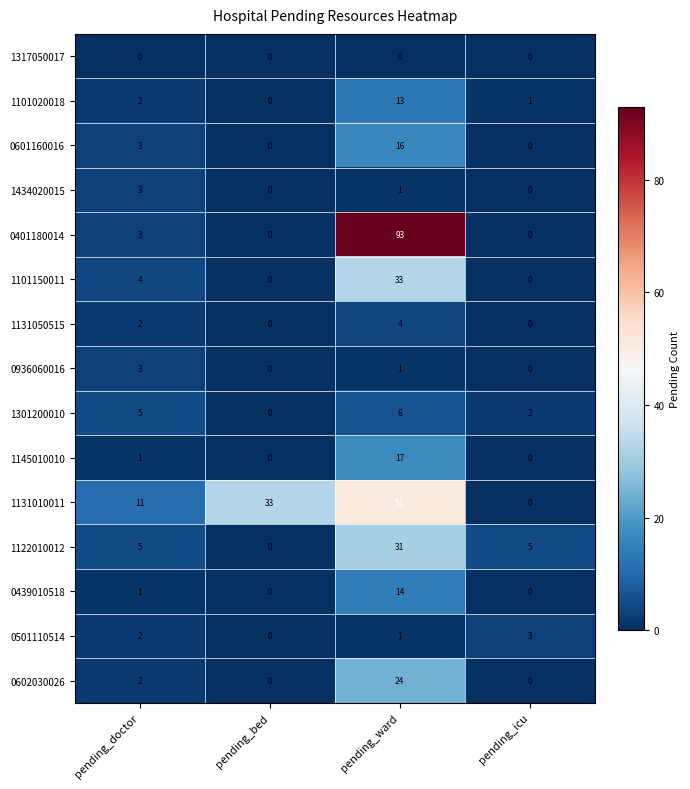

At which category does the chart reach its peak across all series?

pending_ward